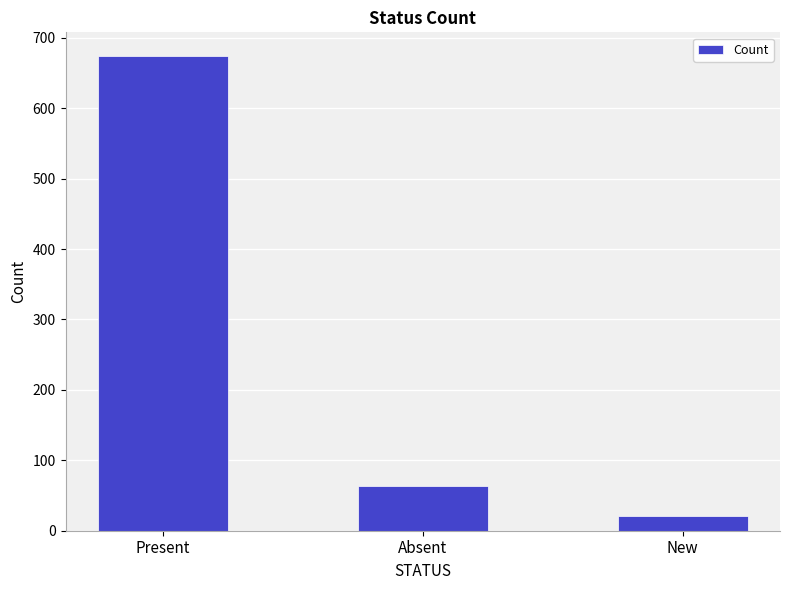

Where does the data first go above 63?

Present